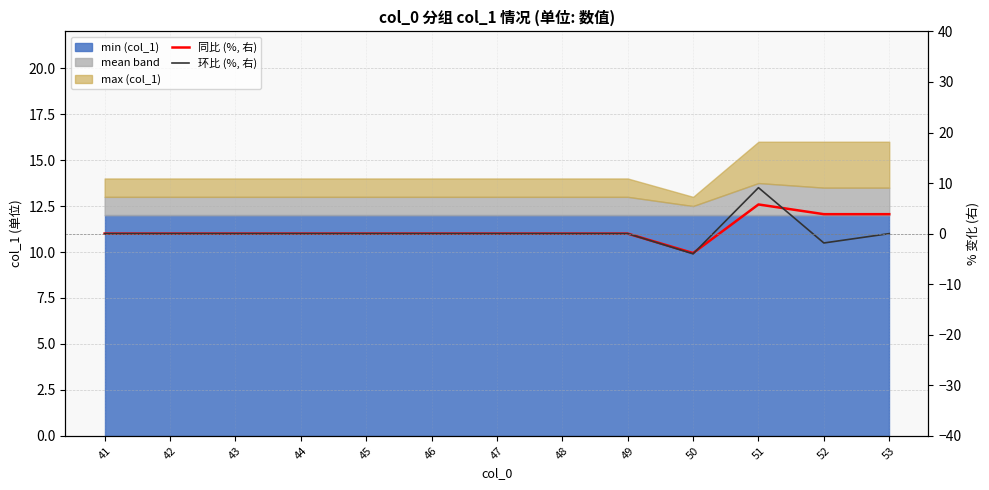

At which label is 同比 (%, 右) closest to 0?

41